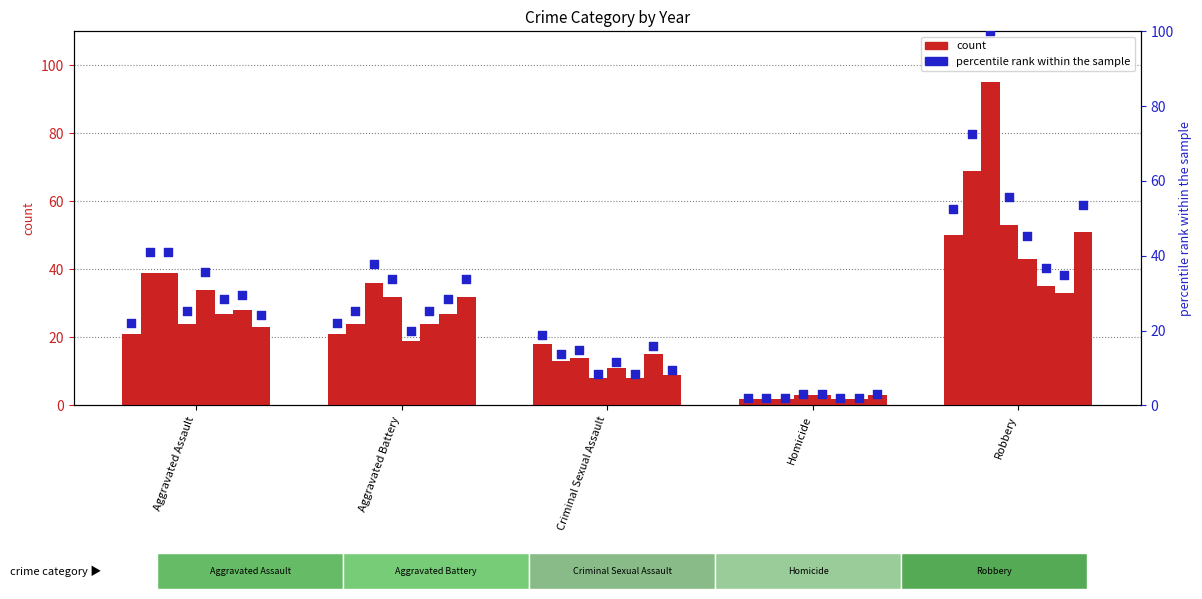

Between Aggravated Battery and Homicide, which is larger?

Aggravated Battery